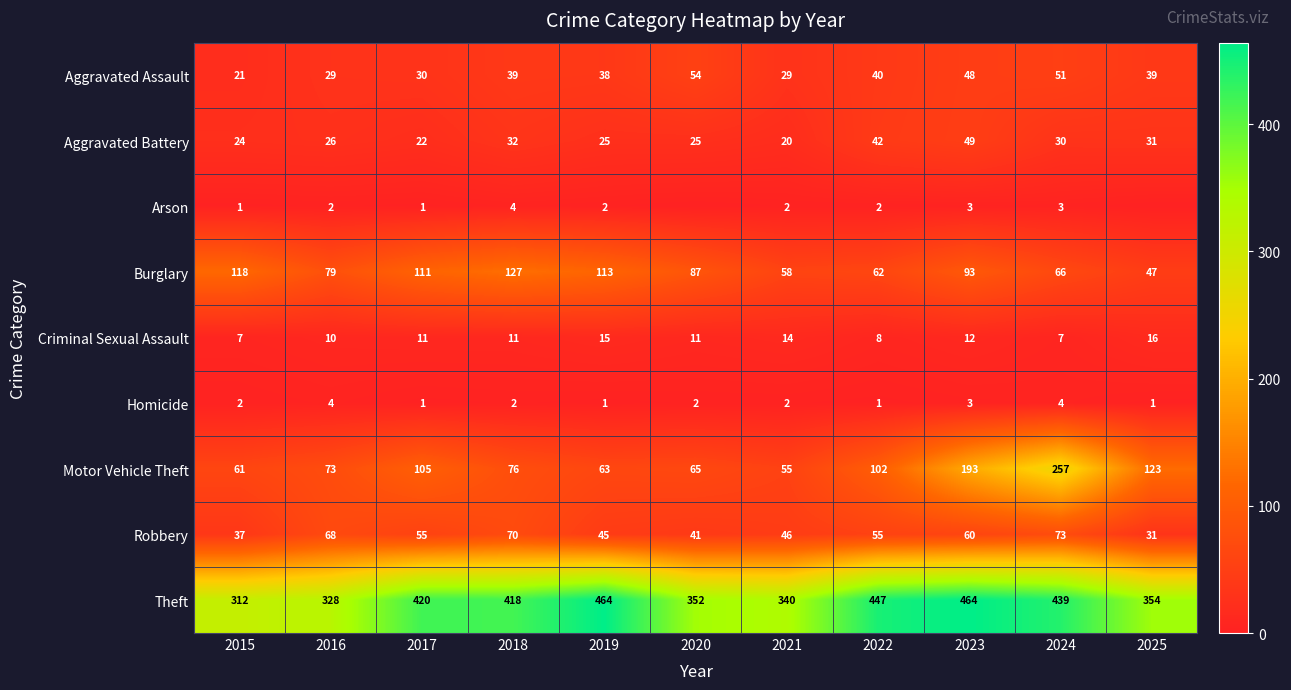

Which category has the lowest value in the Burglary series?

2025